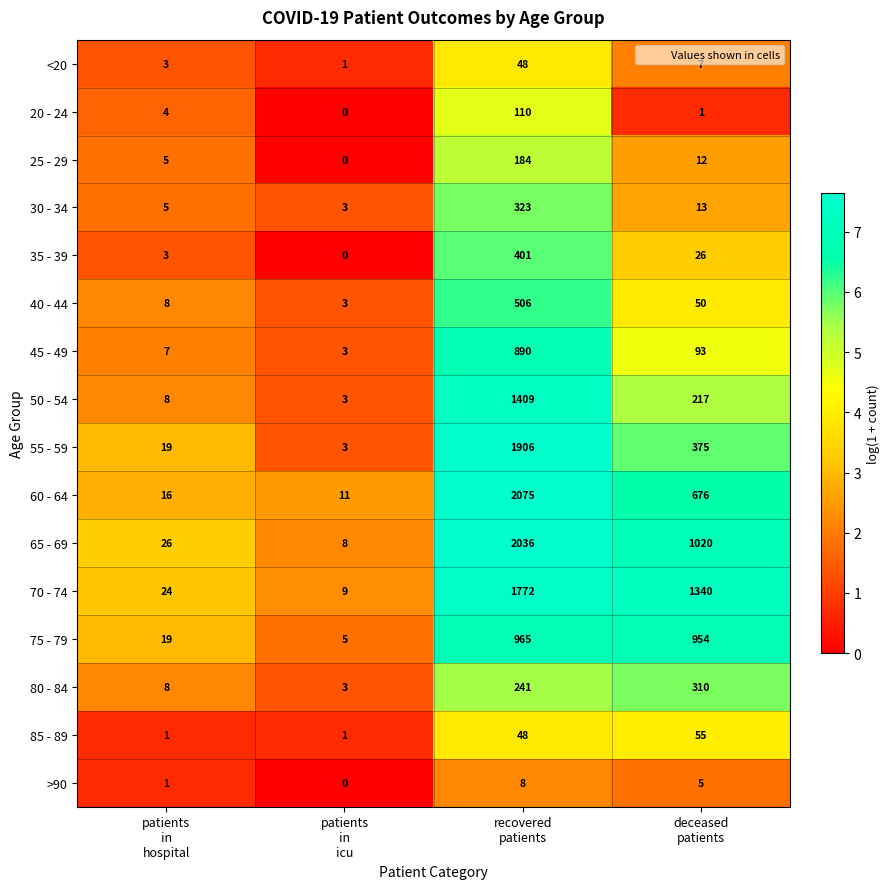

How many 85 - 89 values are between 1 and 55?

4